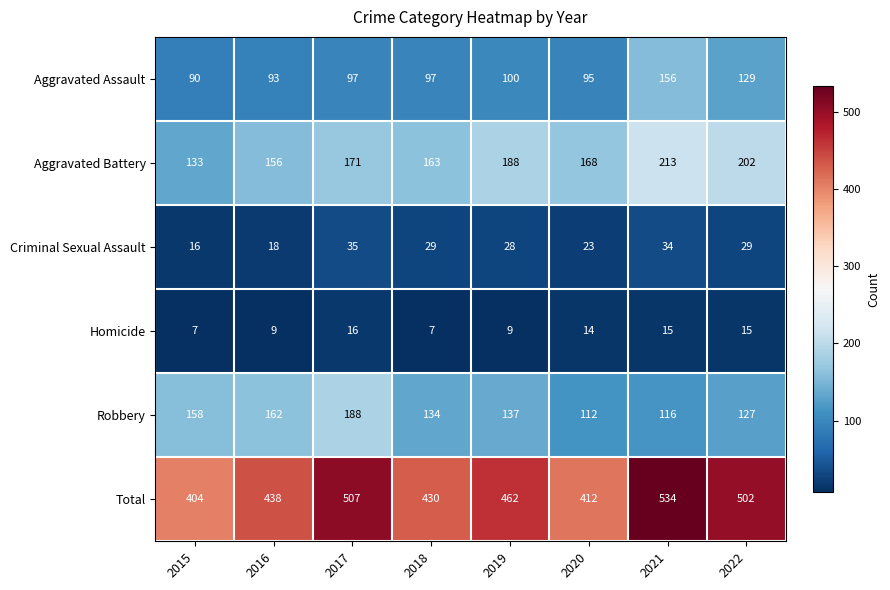

The value of Homicide at 2015 is 12. True or false?

False